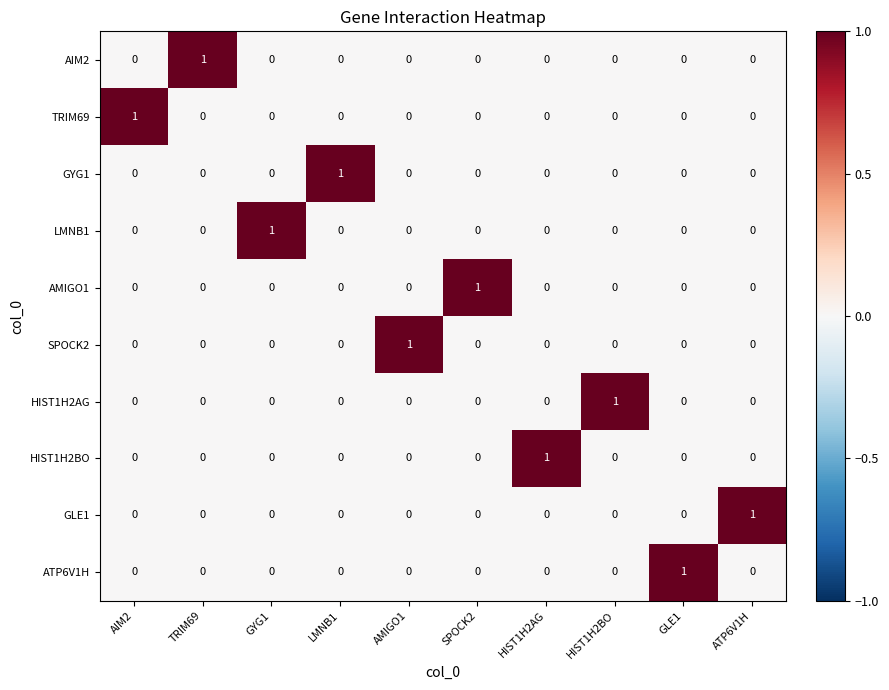

The LMNB1 series shows 1 at GLE1. True or false?

False